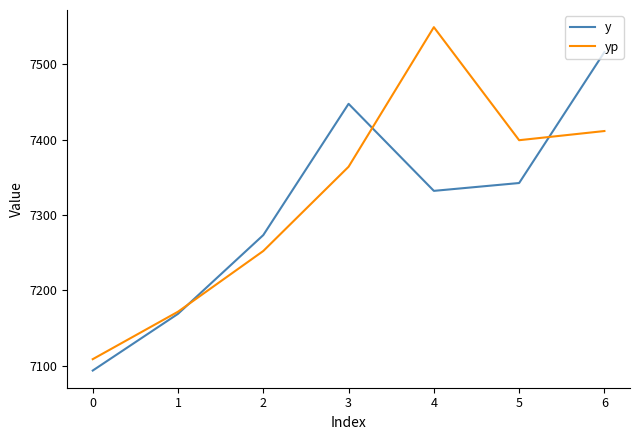

True or false: y has a value of 9996.9 at 1.

False